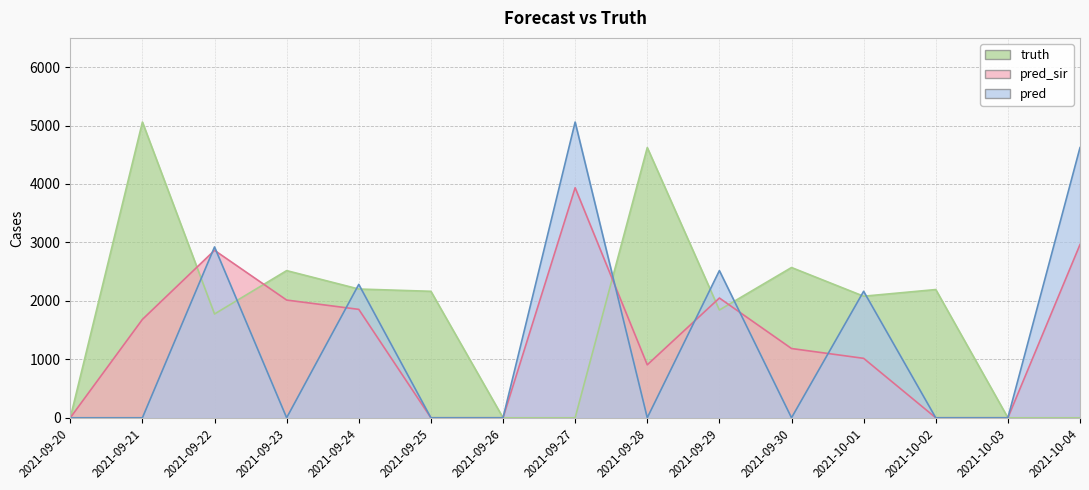

The value of truth at 2021-09-20 is 0. True or false?

True